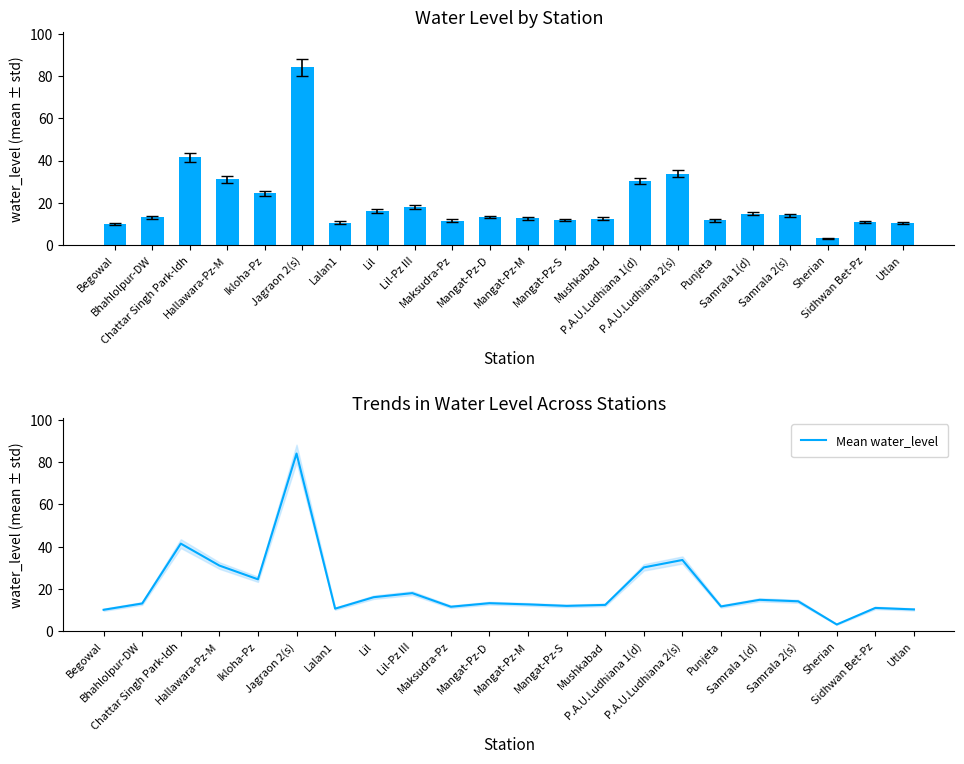

What is the greatest value displayed?

84.0